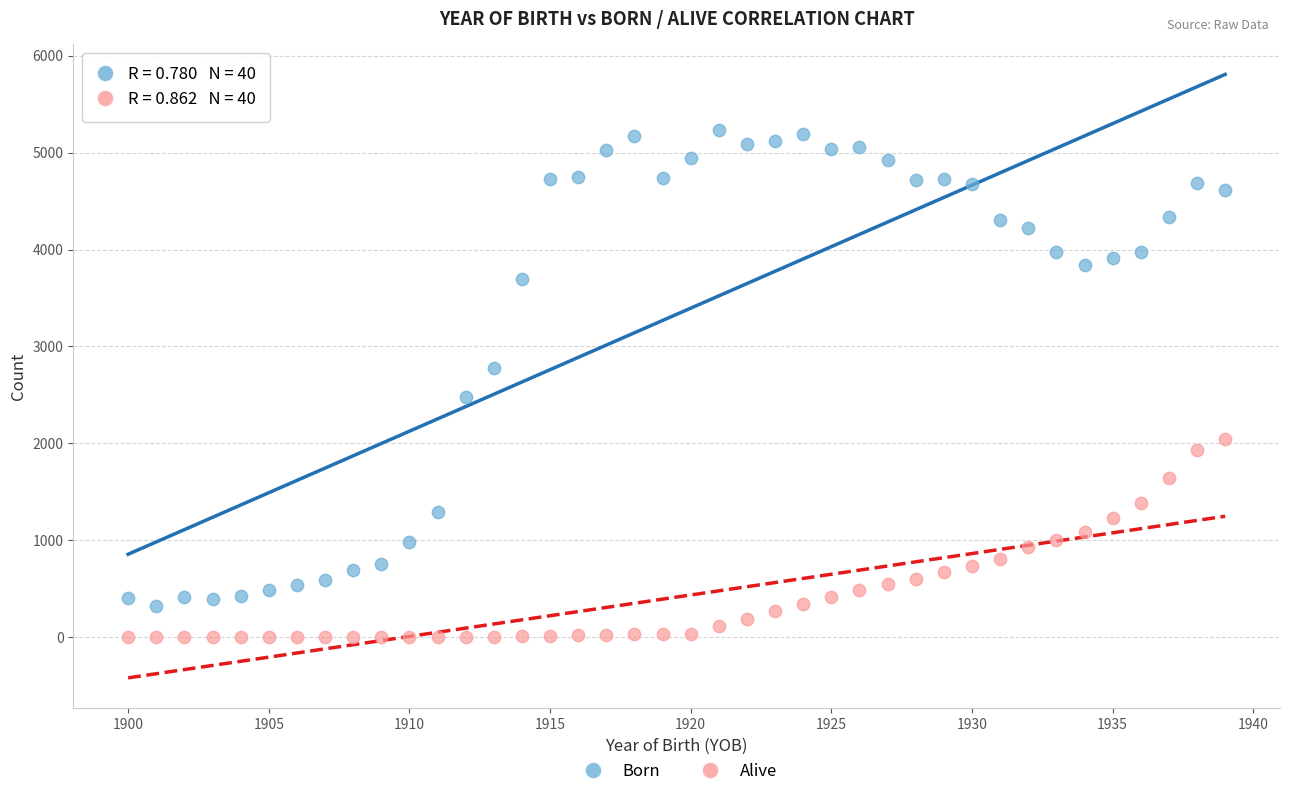

Across all data points, what is the range of Y values (max minus min)?

5237